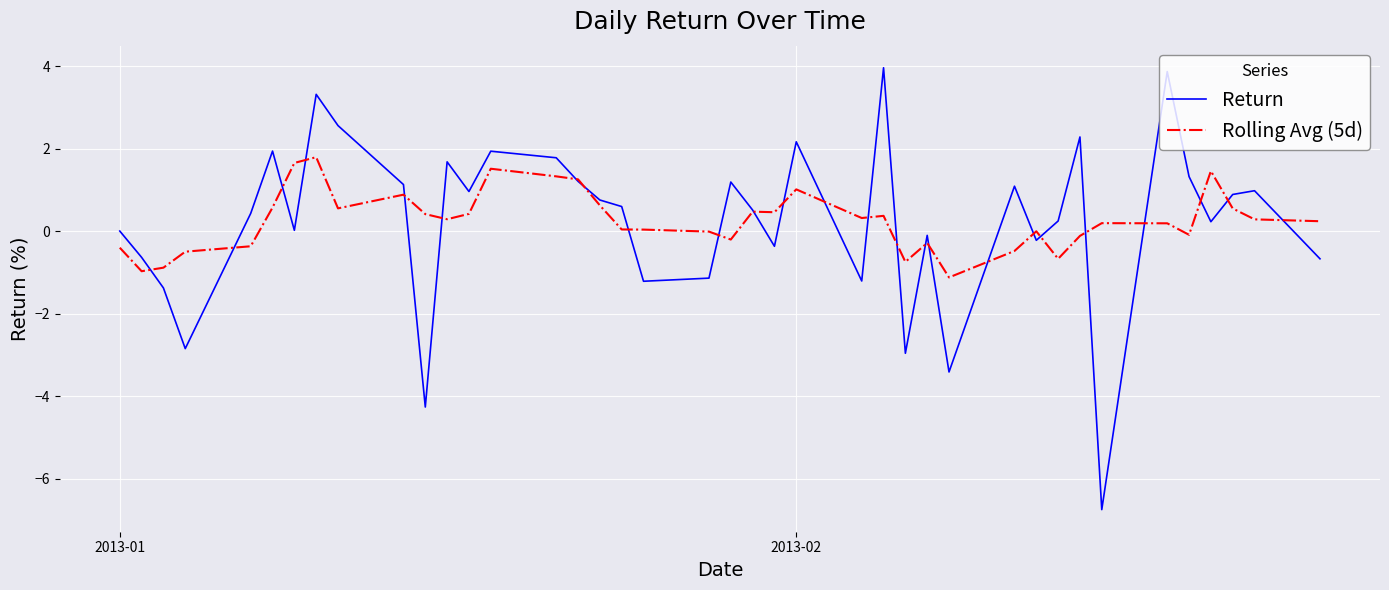

What is the lowest value of the Return series?

-6.8